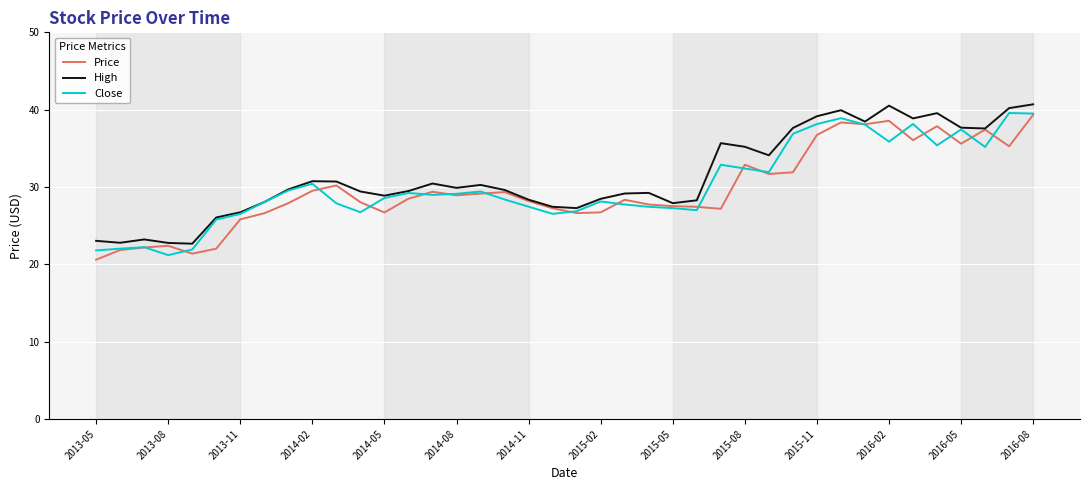

What is the minimum value for Close?

21.2